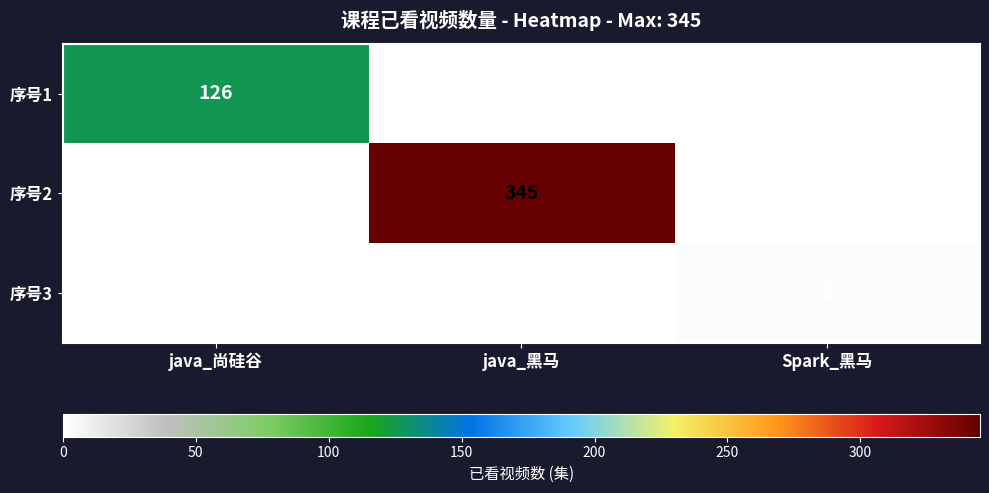

True or false: 序号2 has a value of 345 at java_黑马.

True